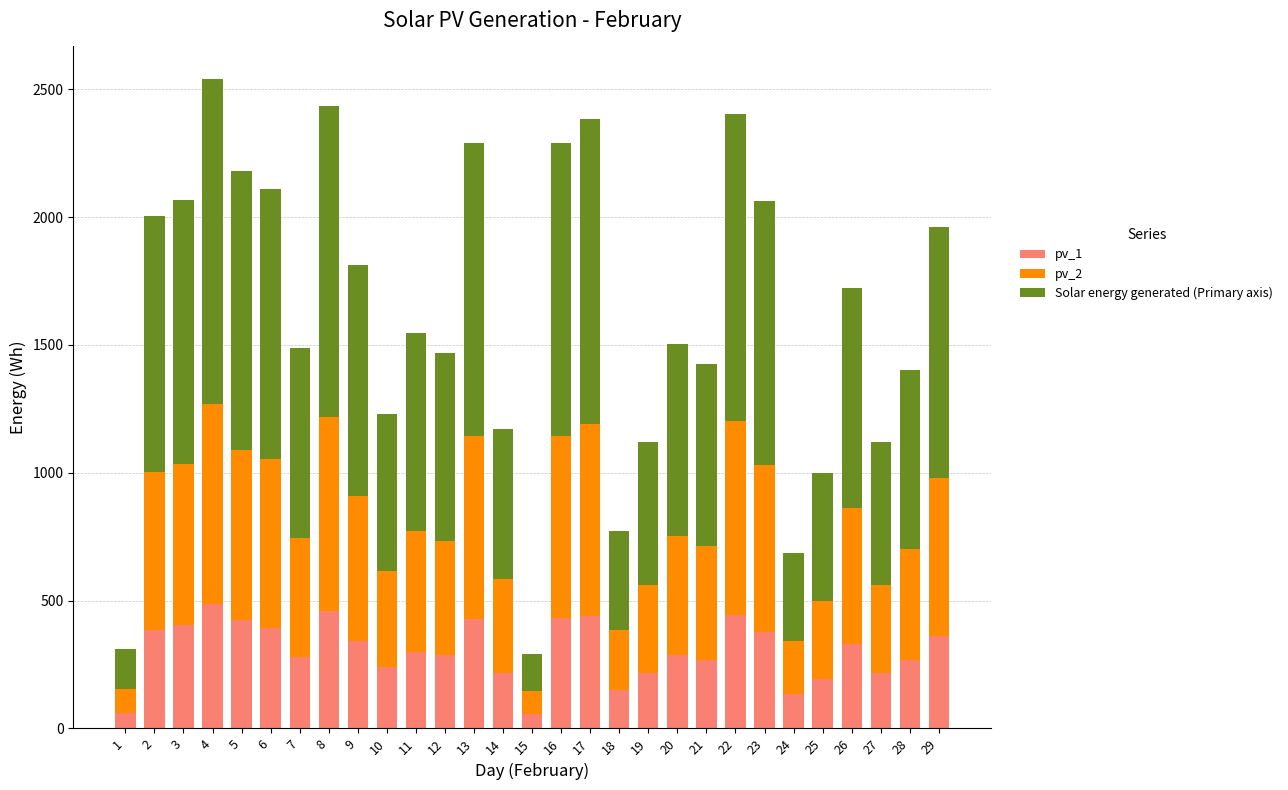

What is the total value across all series at 10?

1230.0